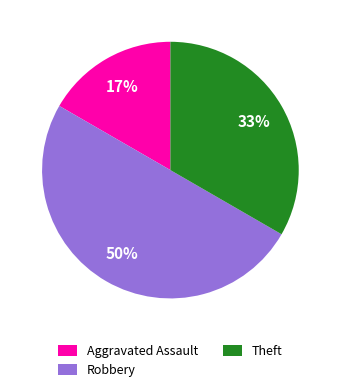

Is Aggravated Assault the majority of the pie?

No